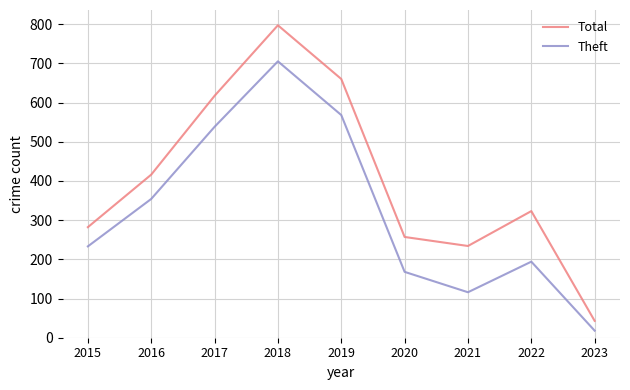

What is the average value of the Theft series?

322